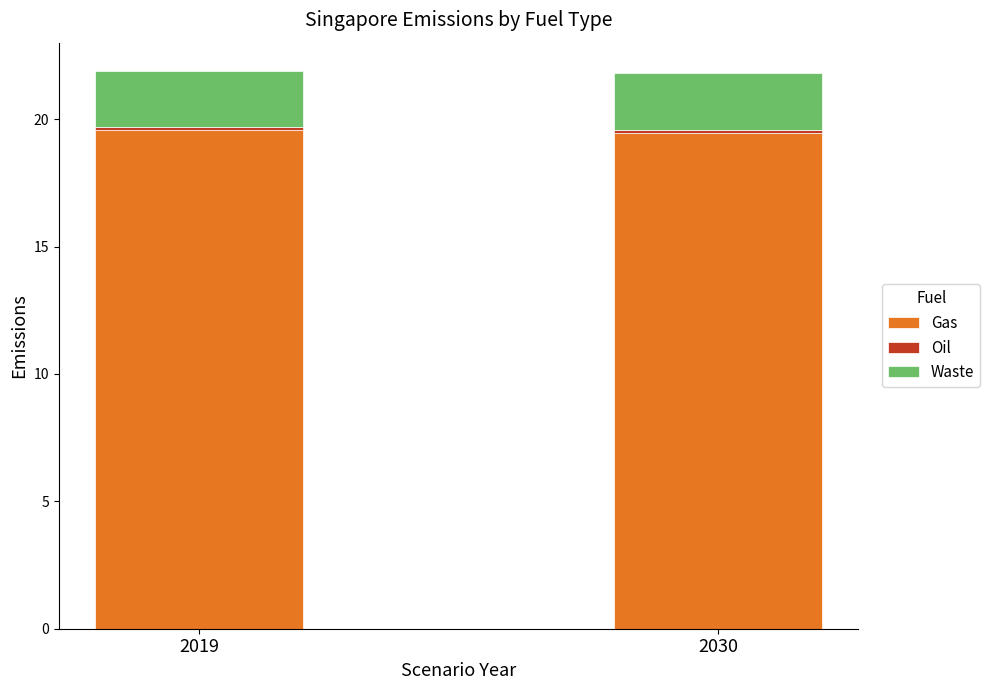

The Gas series shows 31.0 at 2019. True or false?

False